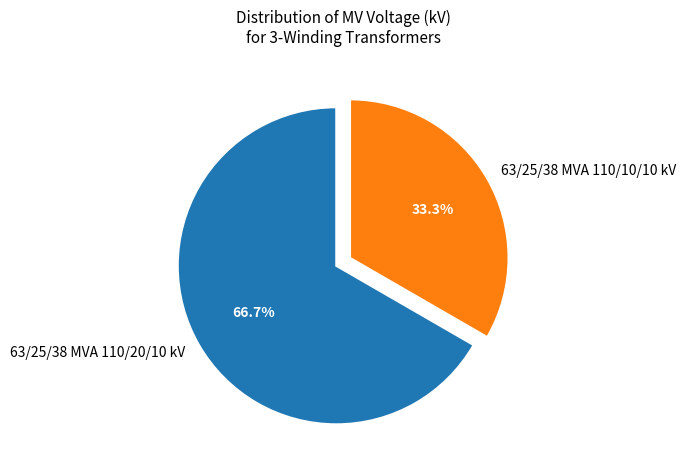

How many slices are in this pie chart?

2